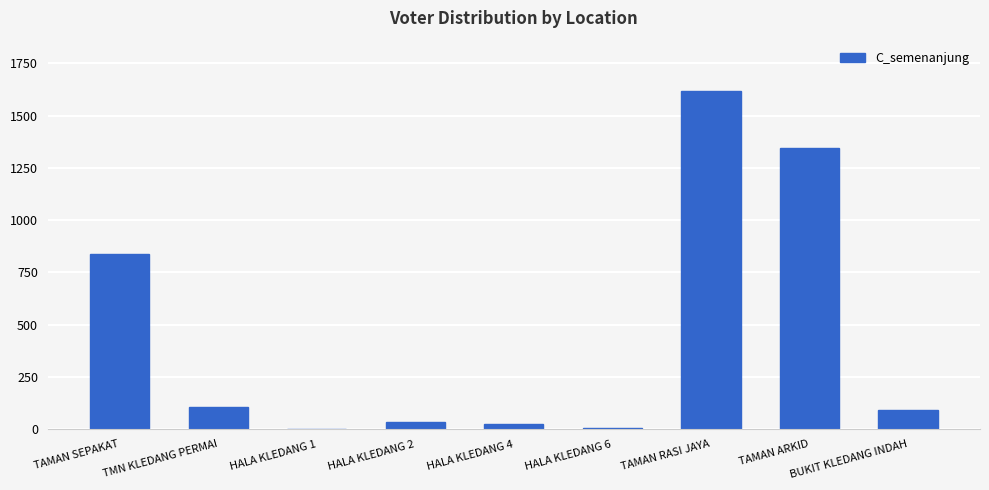

Are the bars horizontal?

No